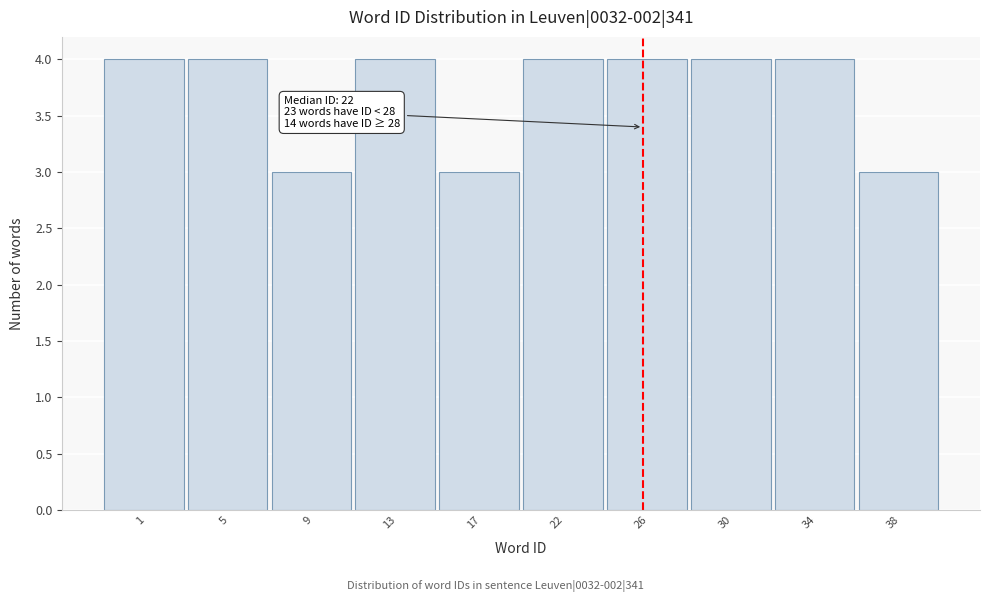

Reading right to left, what are all the values shown in this chart?

3	4	4	4	4	3	4	3	4	4